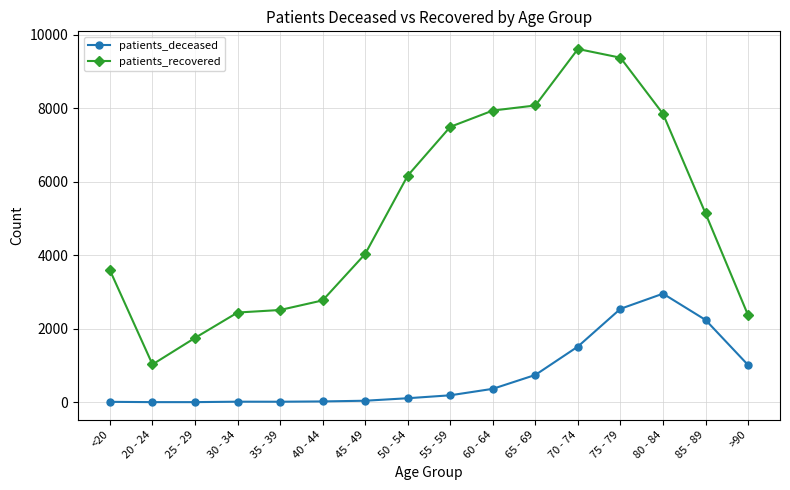

How many lines are shown in the chart?

2